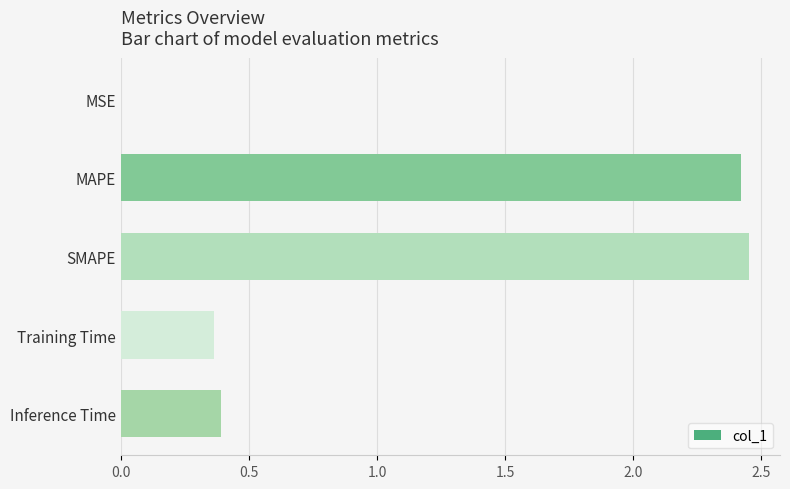

The value at SMAPE is 1.7. True or false?

False